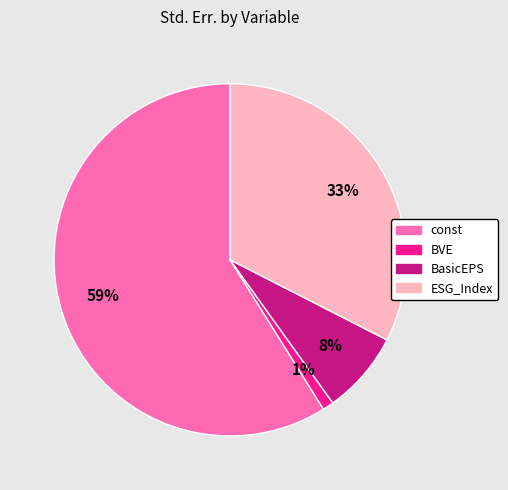

What is the majority slice?

const